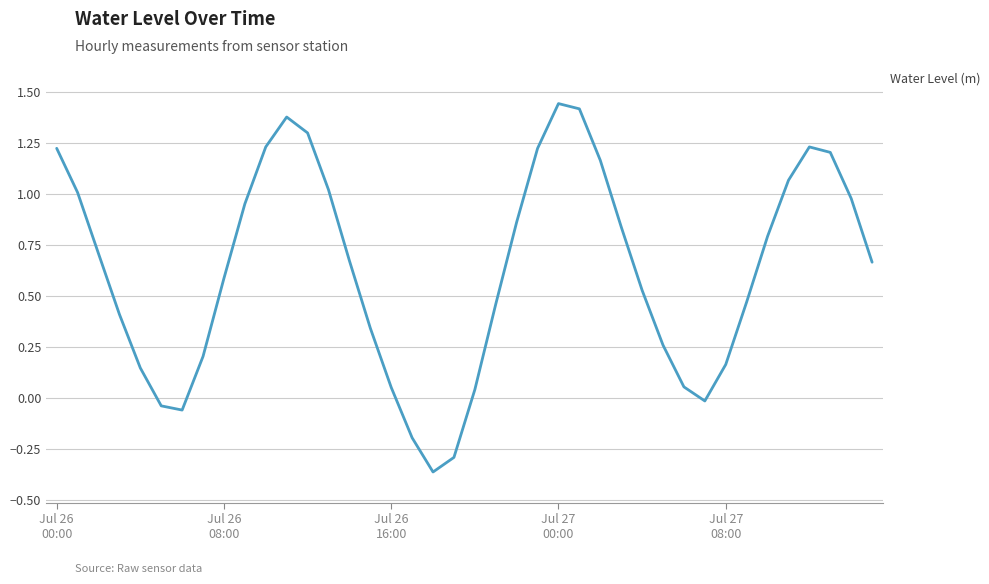

How many negative values are there?

6